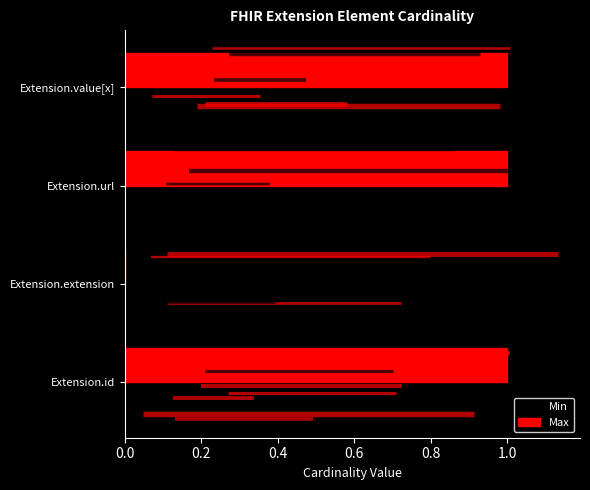

Are the bars grouped side by side (vs. stacked)?

Yes